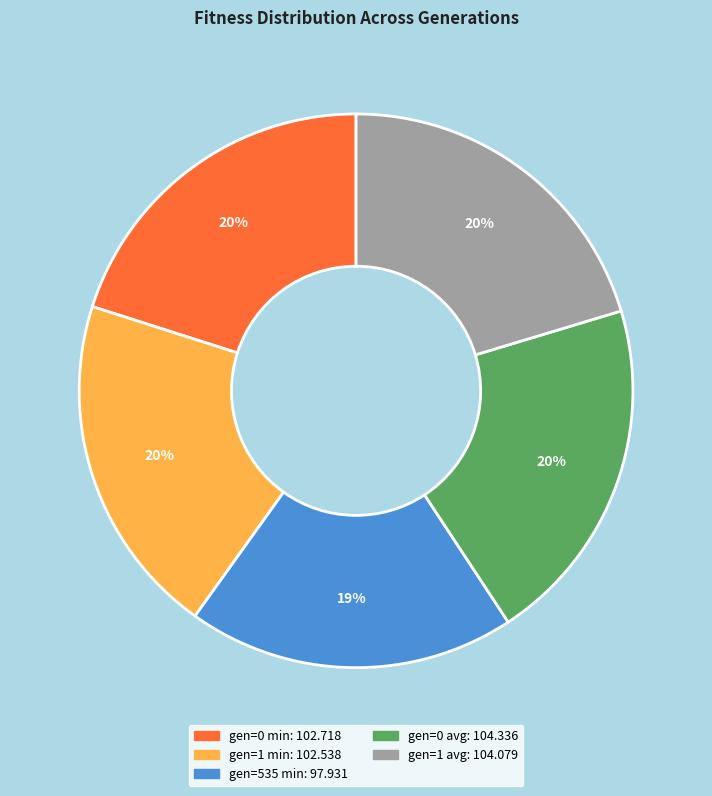

To the nearest percent, what is the combined percentage of gen=1 avg and gen=535 min?

39%